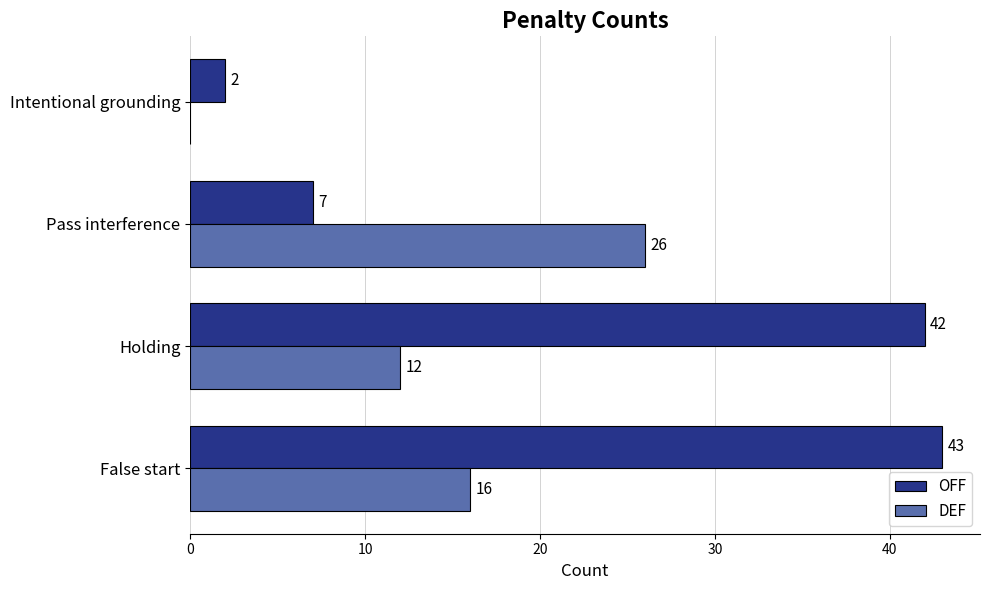

The DEF series shows 7 at Pass interference. True or false?

False